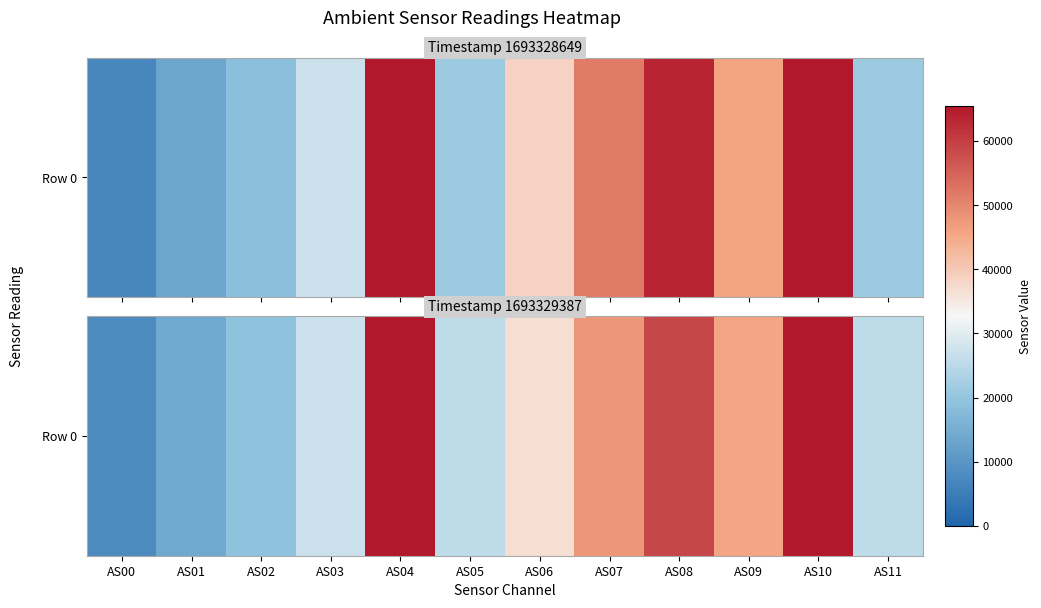

What is the sum of all values?

439177